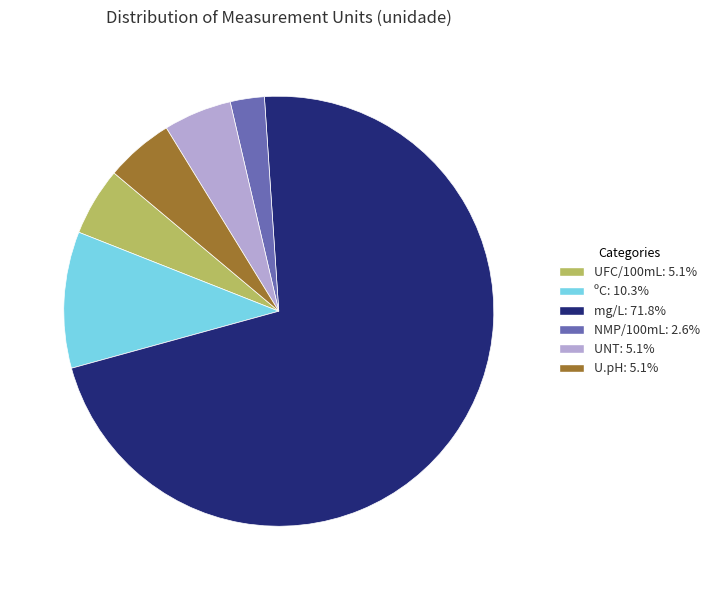

How many segments does this pie chart have?

6